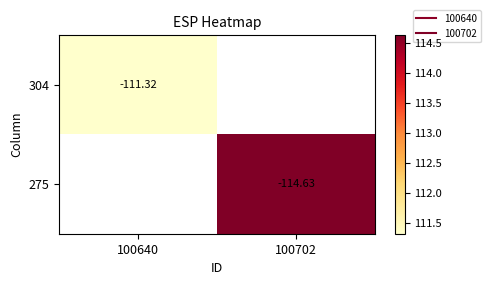

Rank the categories by 304 value from highest to lowest.

100640, 100702